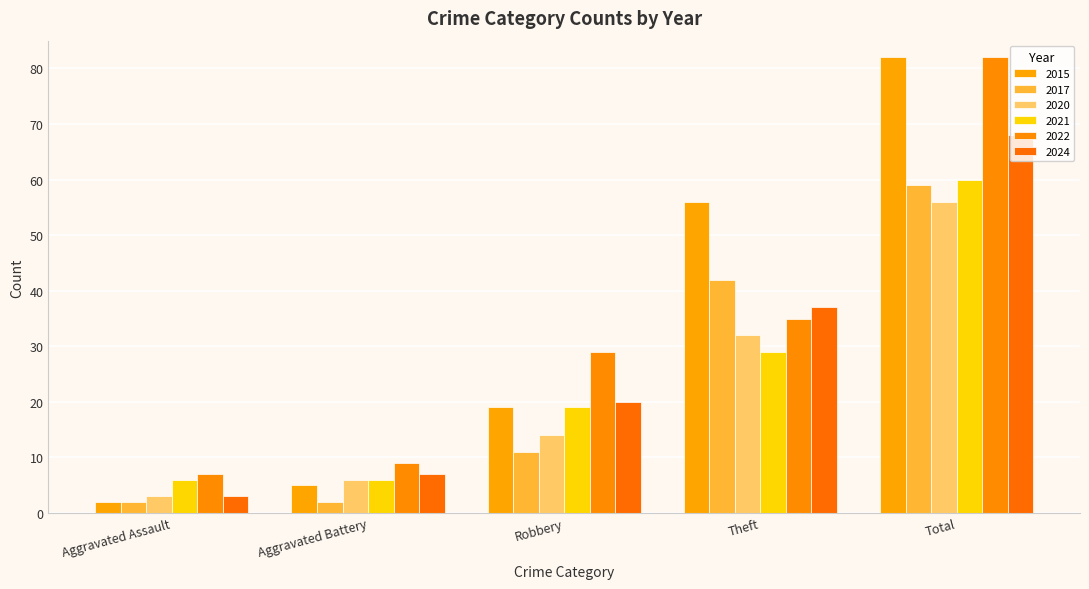

The 2024 series shows 7 at Aggravated Battery. True or false?

True